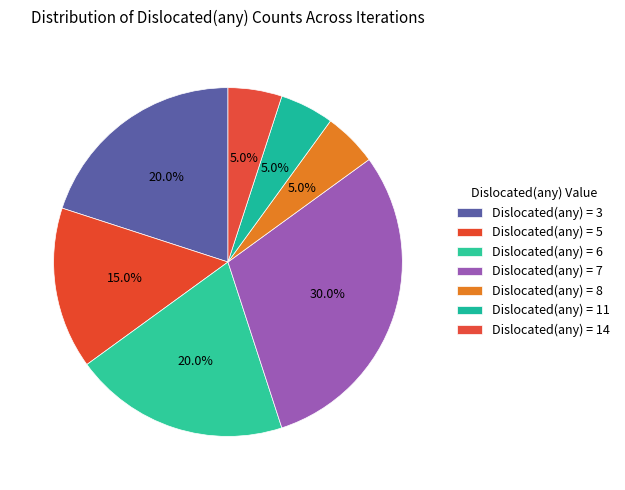

How many segments does this pie chart have?

7